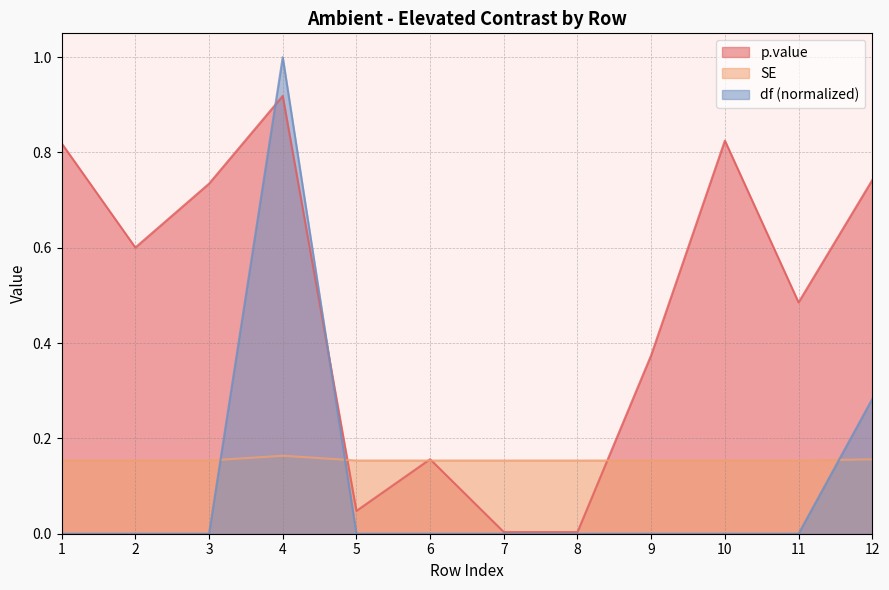

Read the p.value value at 3.

0.7